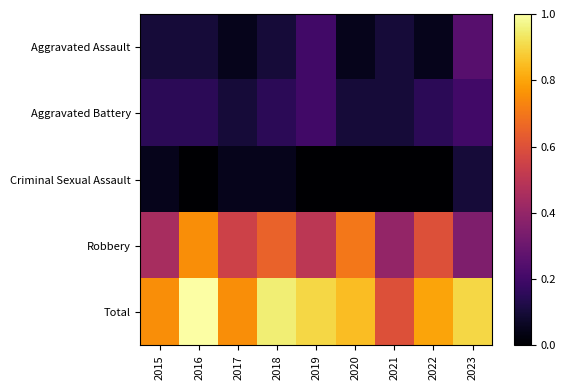

Which series has the largest total across all categories?

Total